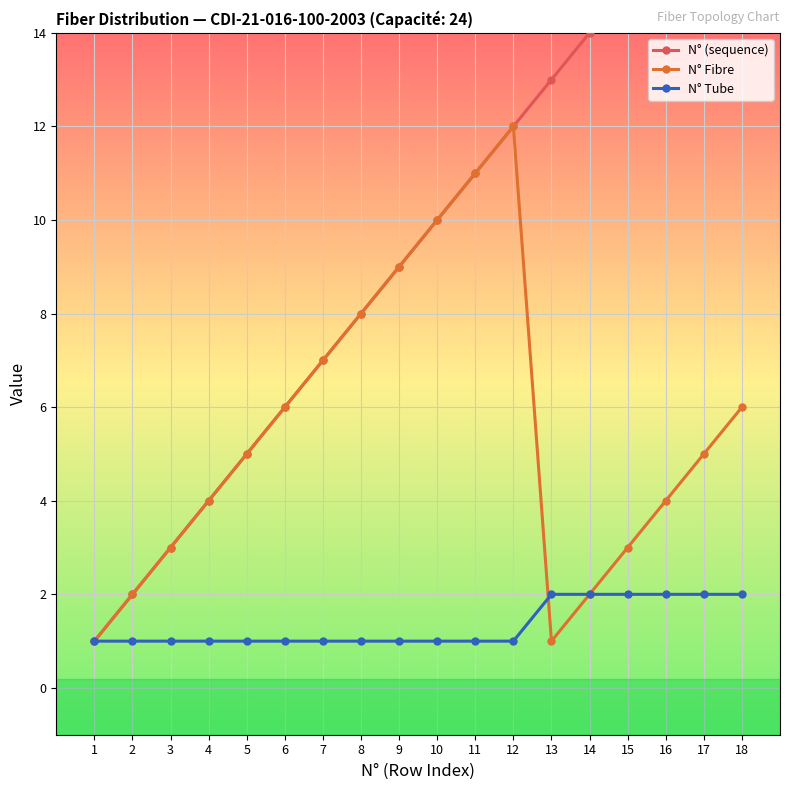

True or false: N° Tube has more than 2 points higher than both neighbors.

False